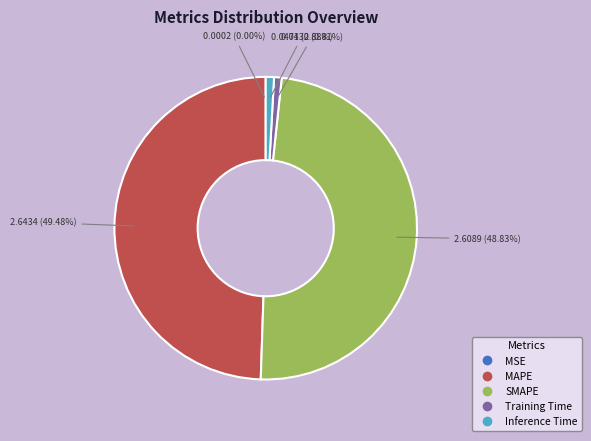

Which slice is the largest?

MAPE